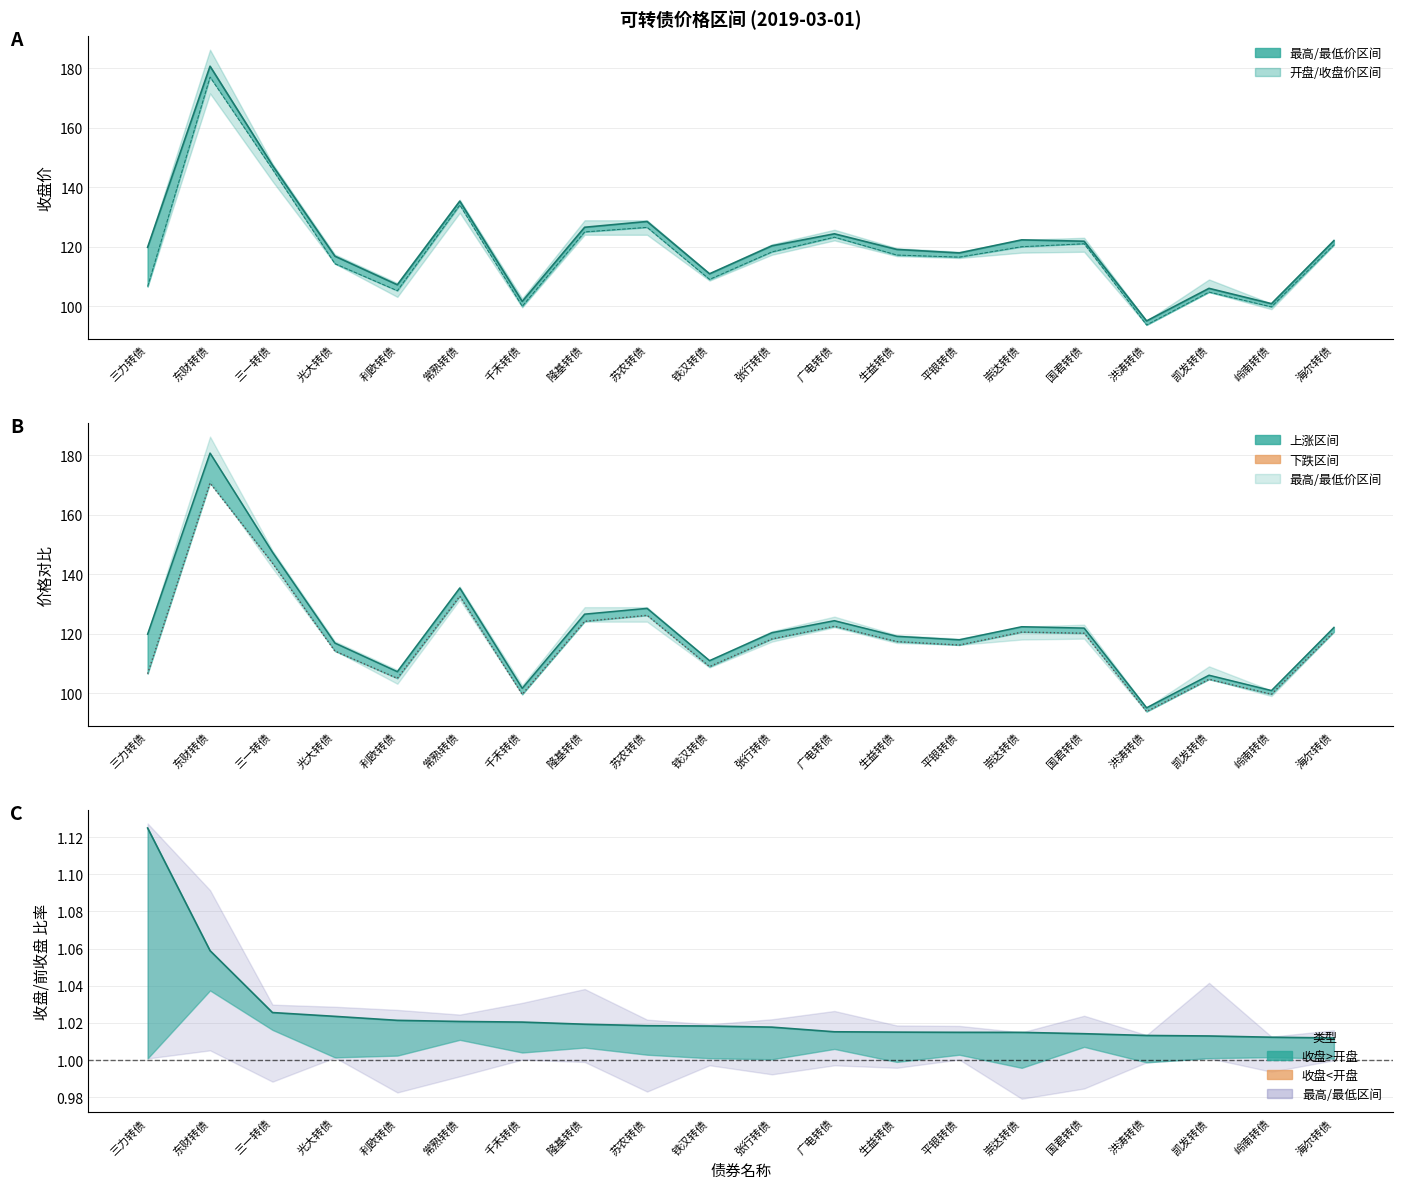

The 收盘价 series shows 95.1 at 洪涛转债. True or false?

True